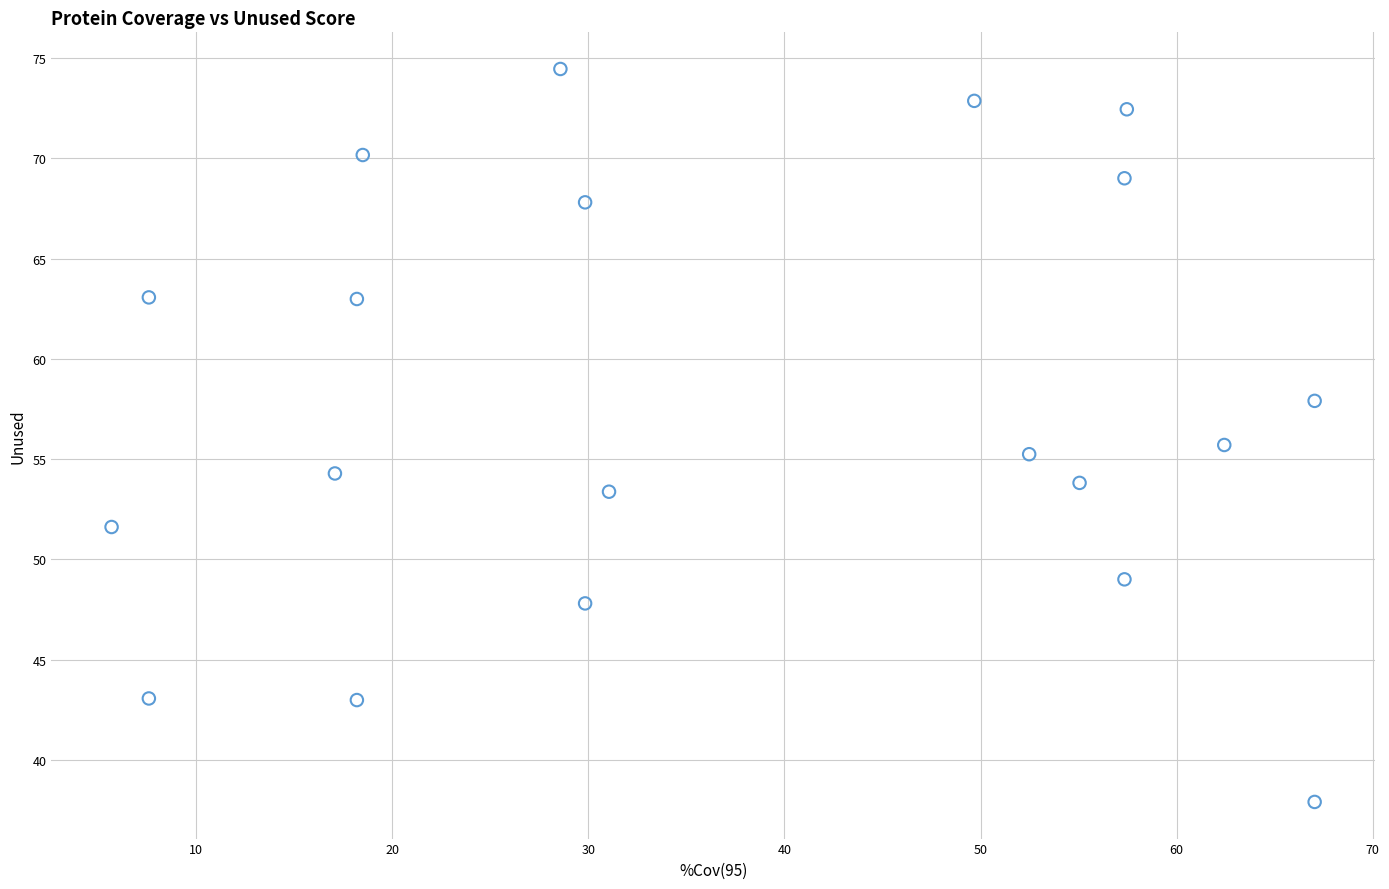

How many points are shown in the scatter plot?

20